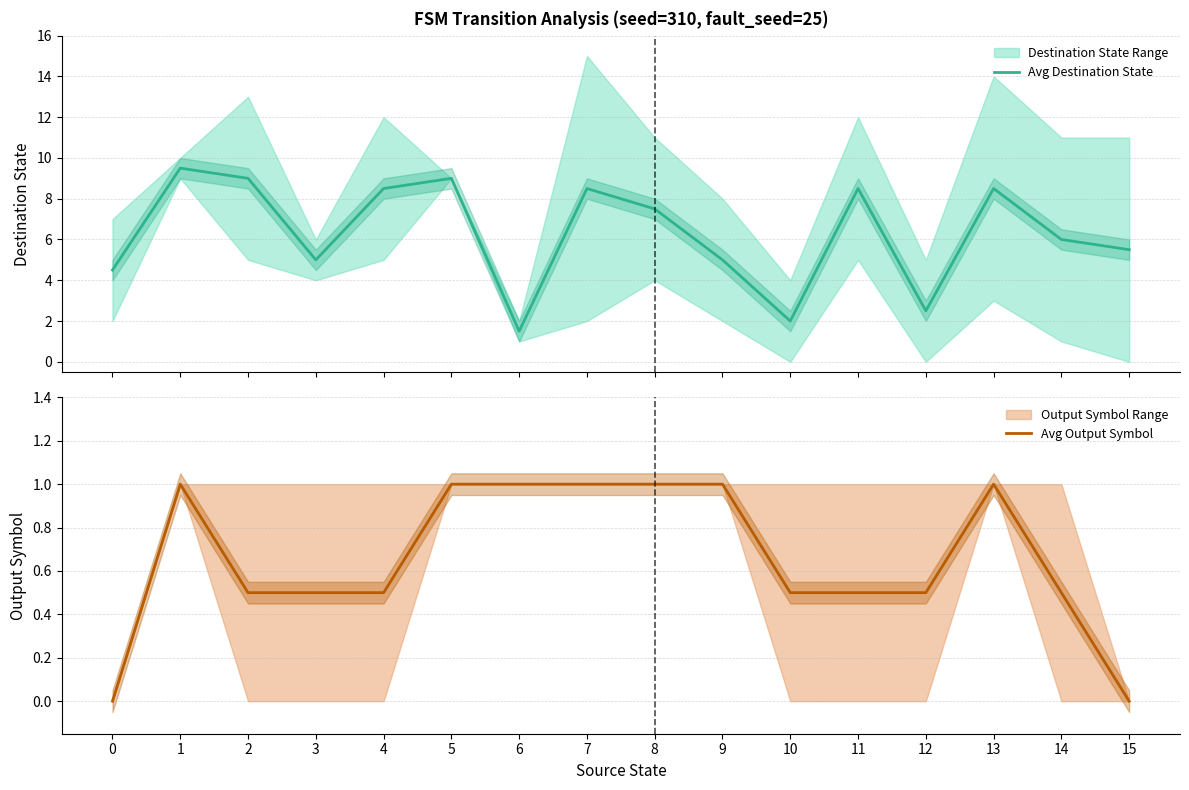

What is the difference between the maximum and minimum values in the Avg Destination State series?

8.0